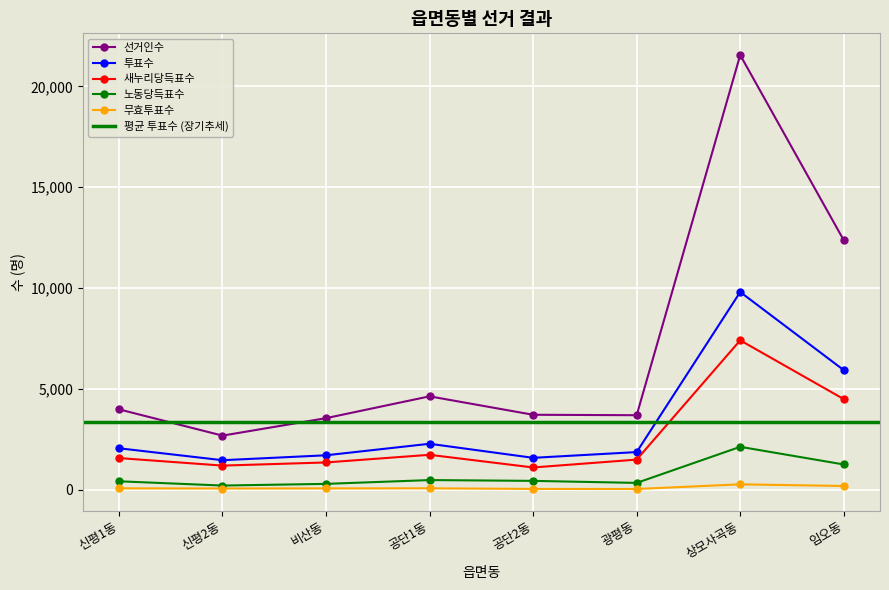

At which category does 노동당득표수 reach its first local peak?

공단1동